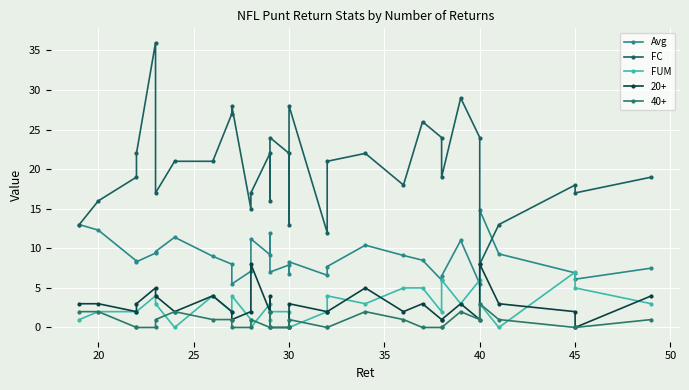

After their last crossing, which series has the higher values: FC or Avg?

FC